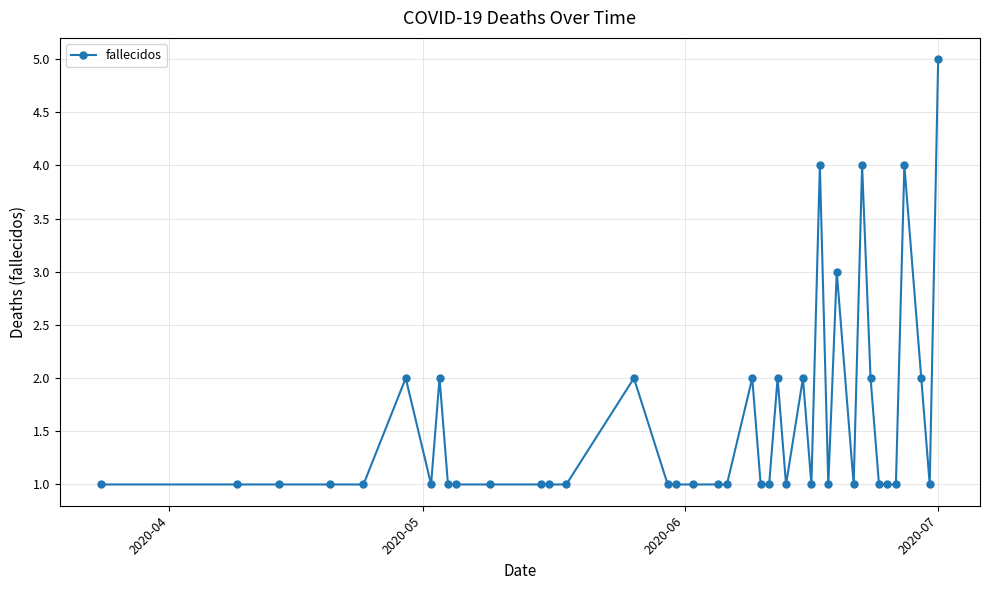

True or false: there are more than 2 points higher than both neighbors.

True